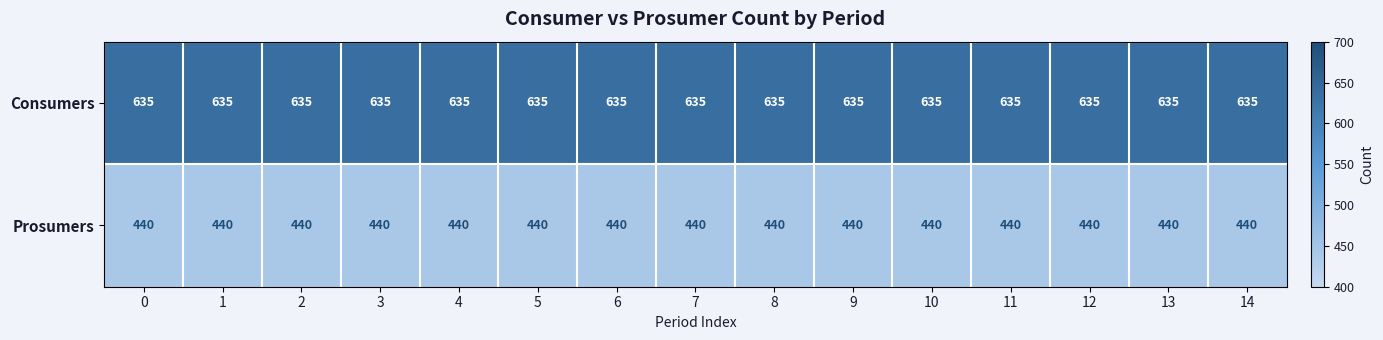

List the series in order of their overall mean, highest first.

Consumers, Prosumers